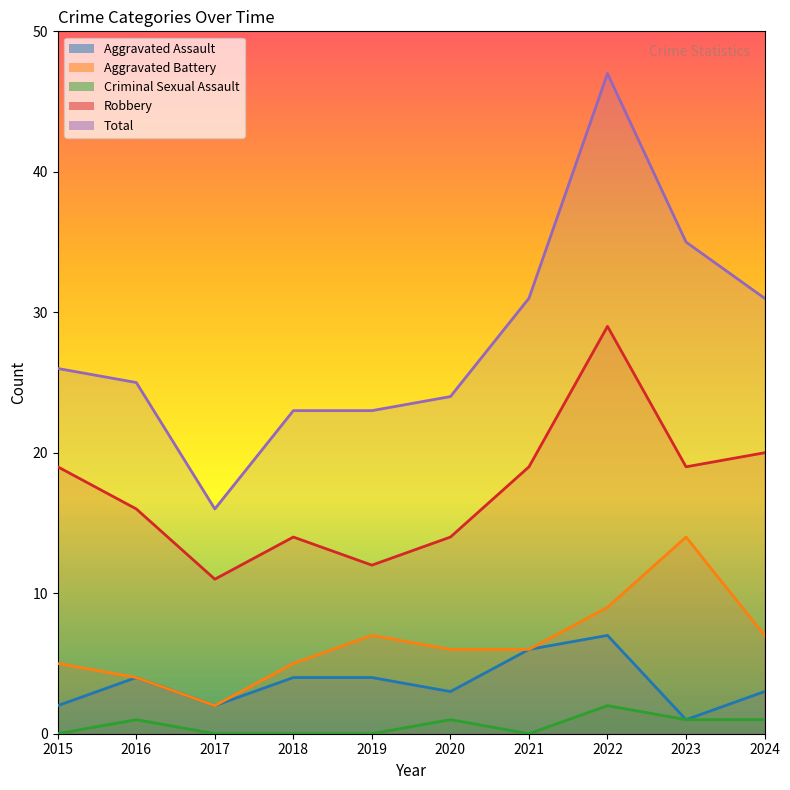

True or false: Criminal Sexual Assault and Aggravated Assault intersect in this chart.

False